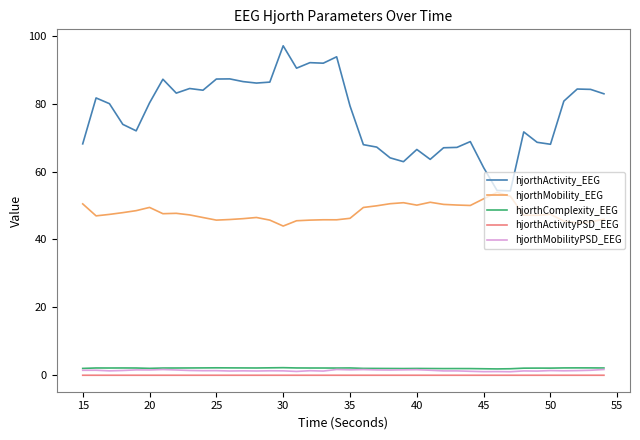

What is the greatest value displayed?

97.0